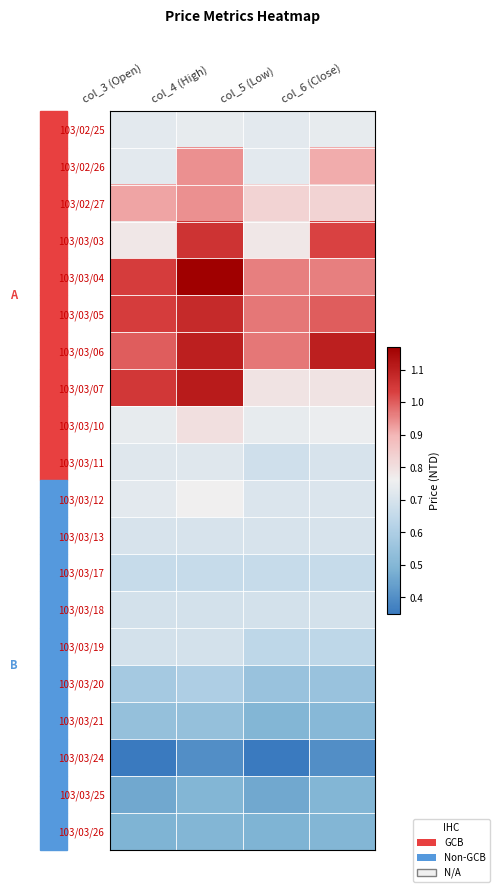

Rank the series at col_3 (Open) from highest to lowest value.

103/03/07, 103/03/04, 103/03/05, 103/03/06, 103/02/27, 103/03/03, 103/03/10, 103/02/25, 103/02/26, 103/03/12, 103/03/11, 103/03/13, 103/03/18, 103/03/19, 103/03/17, 103/03/20, 103/03/21, 103/03/26, 103/03/25, 103/03/24